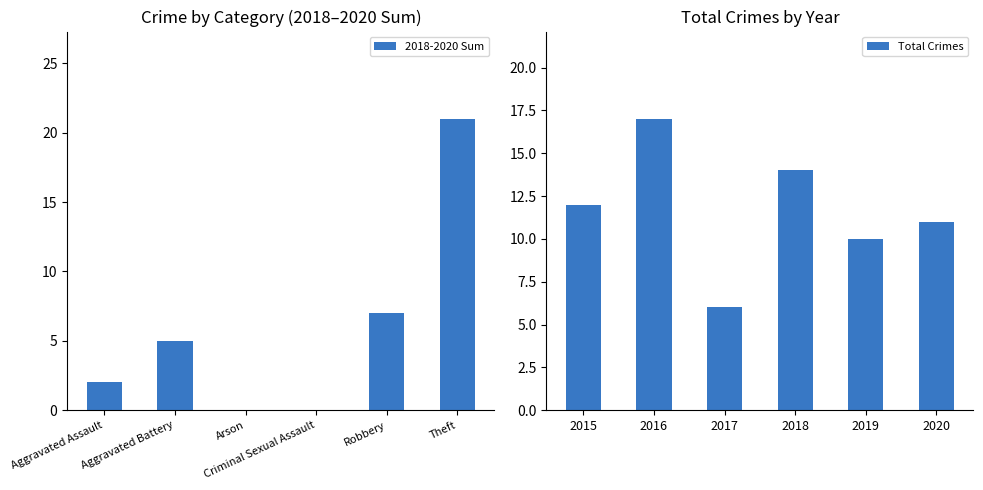

What are all the series names shown in the legend?

2018-2020 Sum, Total Crimes